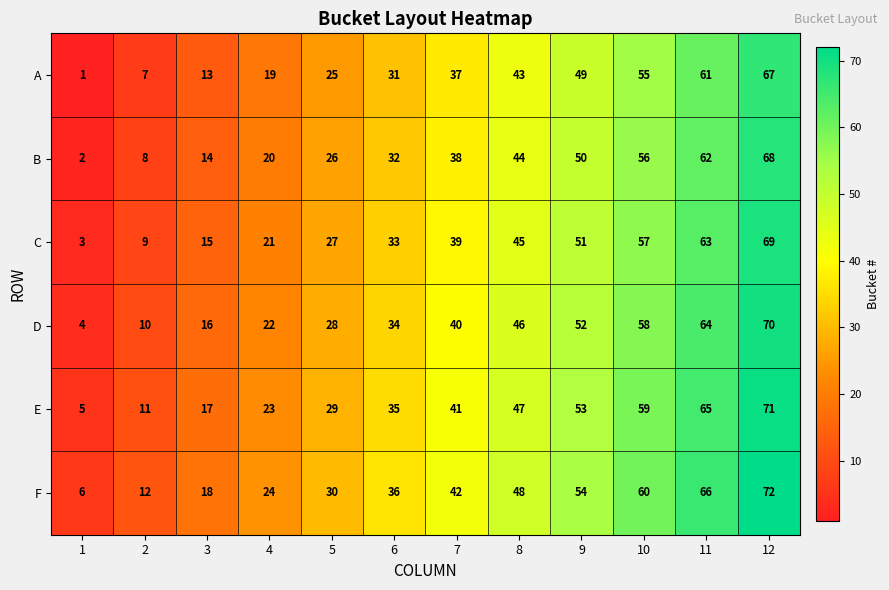

Which category has the highest value across all series?

12